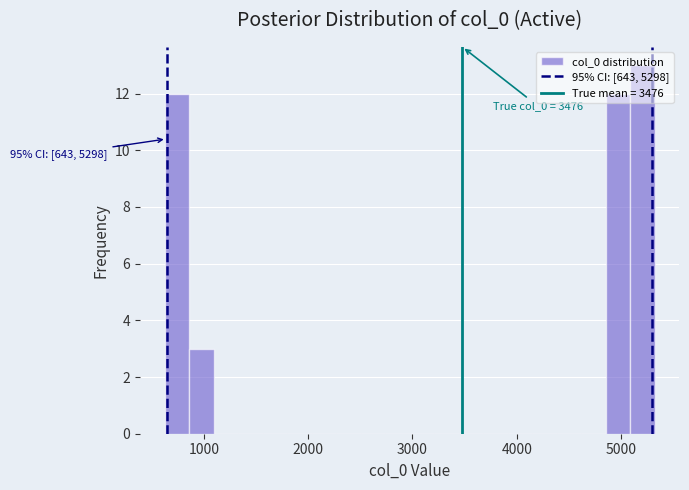

Read against the x-axis, roughly where is the centre of the tallest bar?

5200